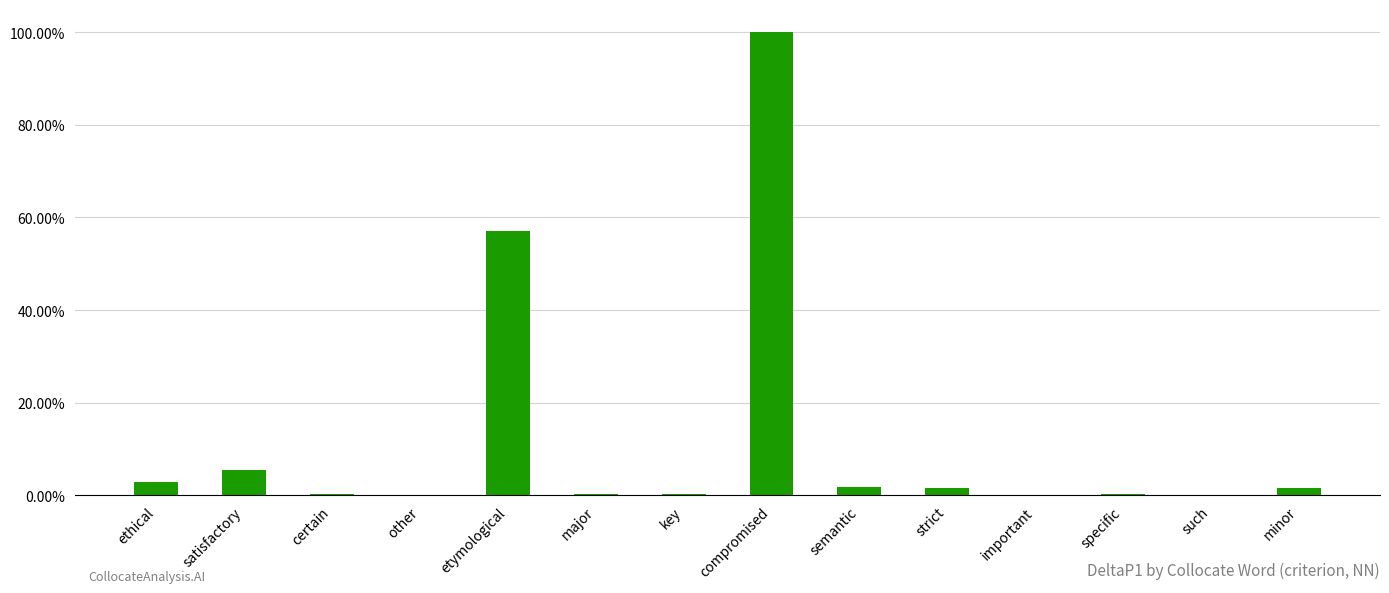

Count the number of data series in this chart.

1